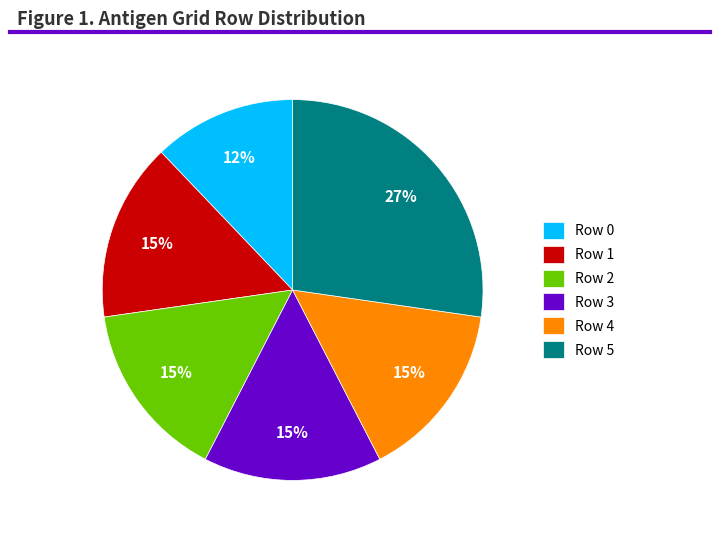

What is the smallest slice in the pie chart?

Row 0